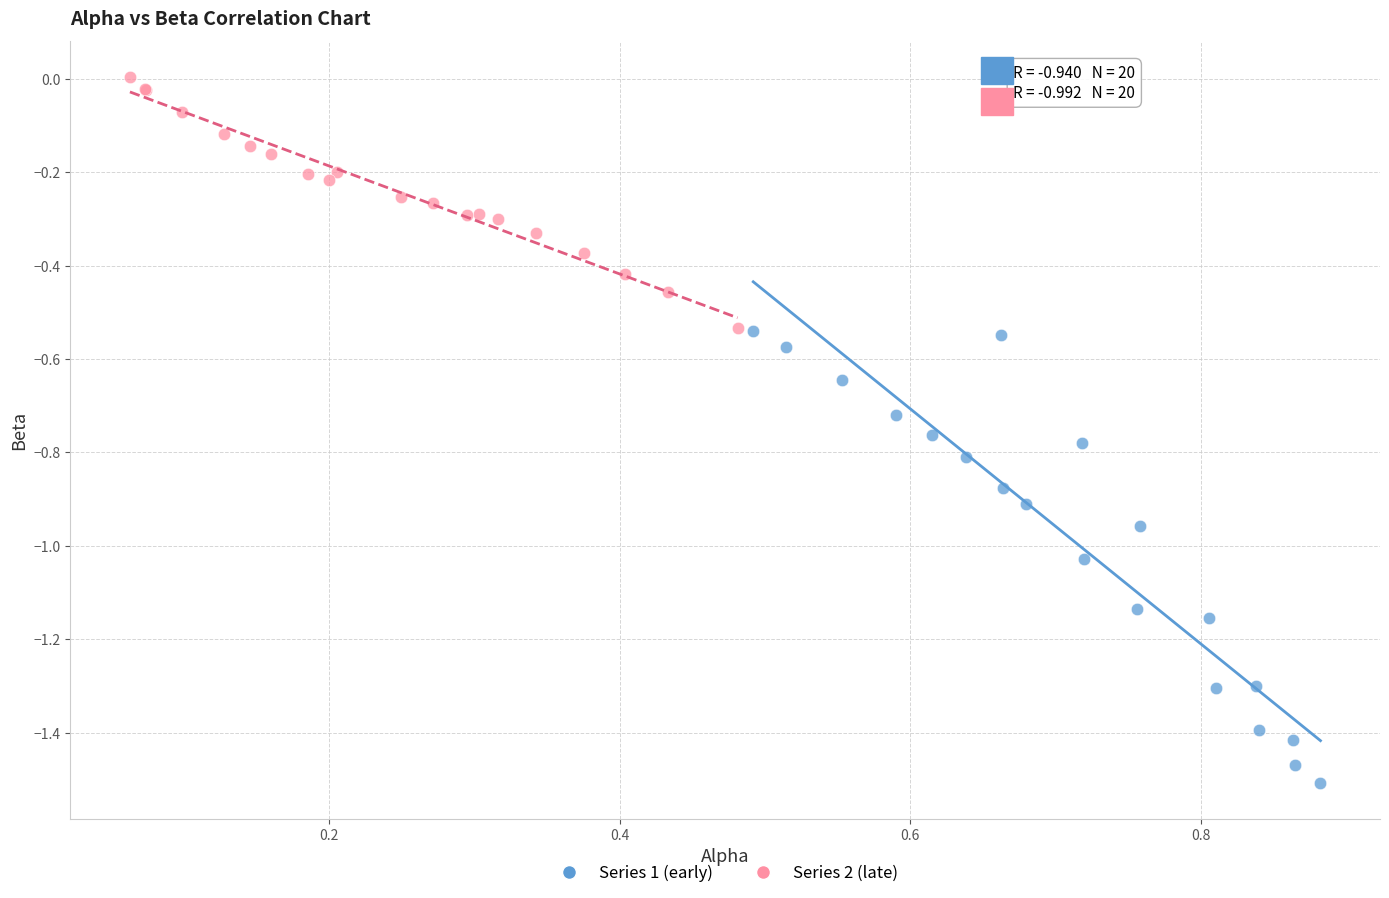

Which series has the widest spread of Y values?

Series 1 (early)